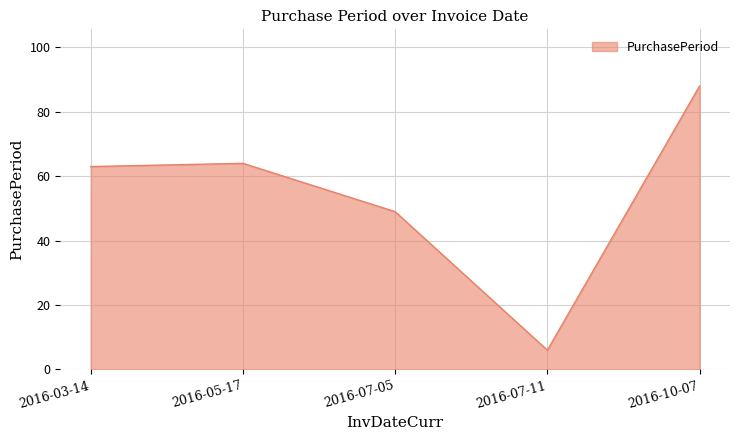

Does the chart display data point markers on the line(s)?

No